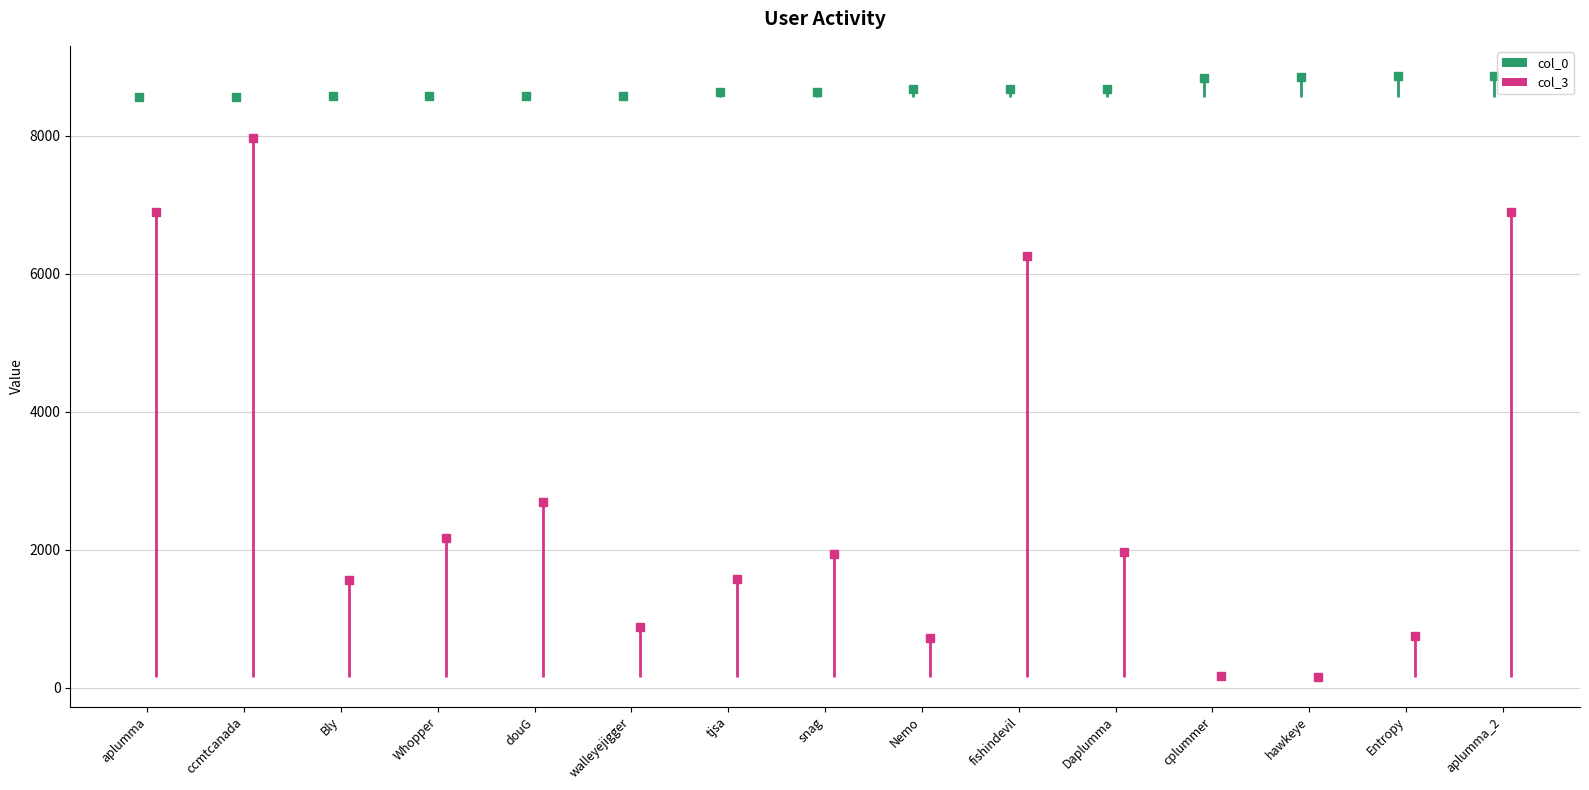

At Nemo, list the series in order from smallest to largest.

col_3, col_0